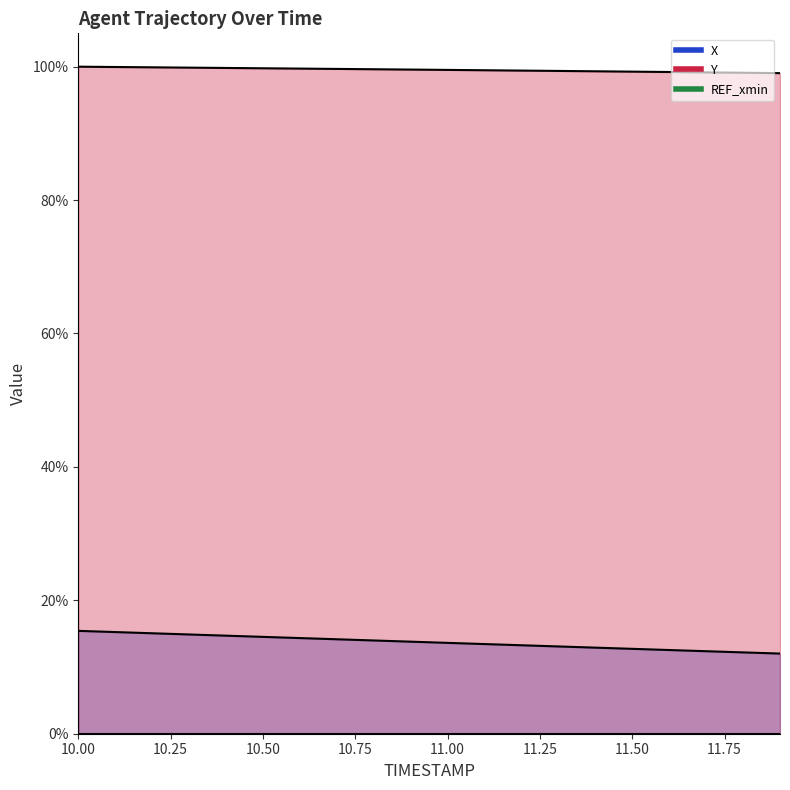

Rank the categories by X value from highest to lowest.

10.0, 10.1, 10.2, 10.3, 10.4, 10.5, 10.6, 10.7, 10.8, 10.9, 11.0, 11.1, 11.2, 11.3, 11.4, 11.5, 11.6, 11.7, 11.8, 11.9